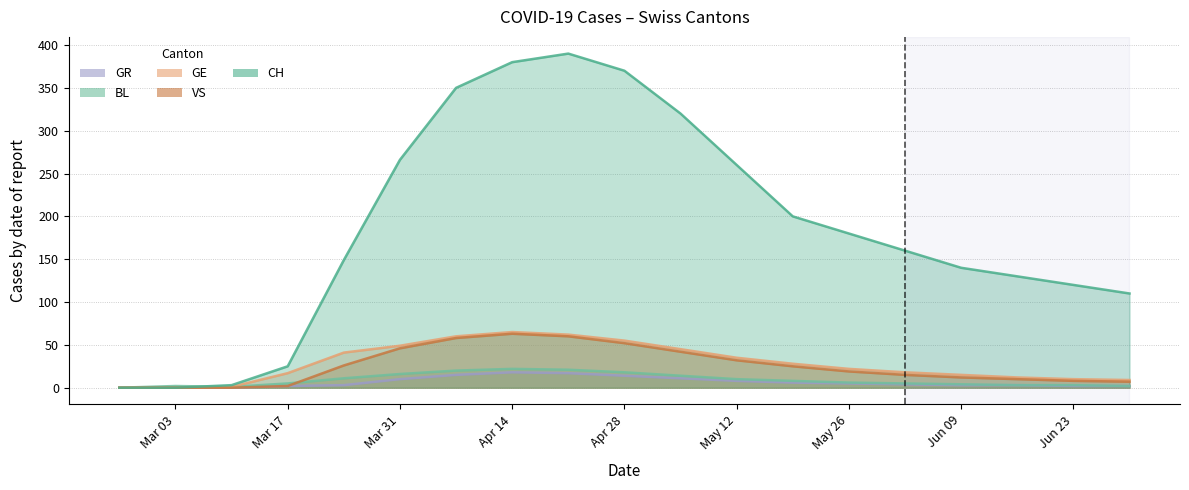

Which series changed the most between Apr 14 and May 12?

CH